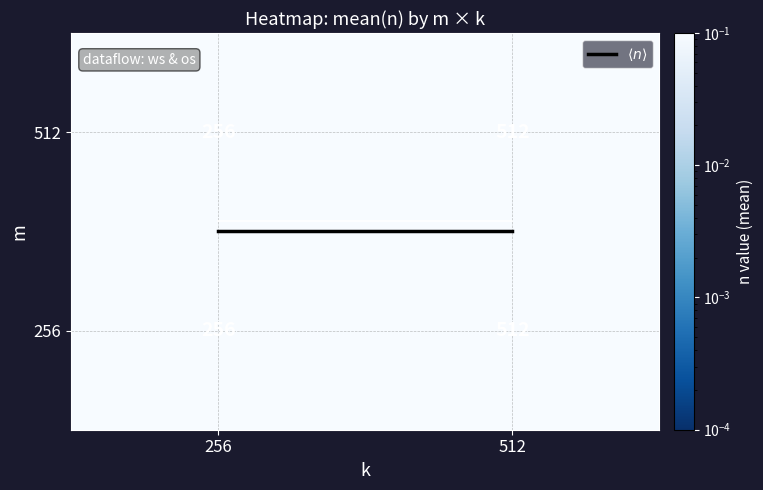

At which label does 256 reach its peak?

512